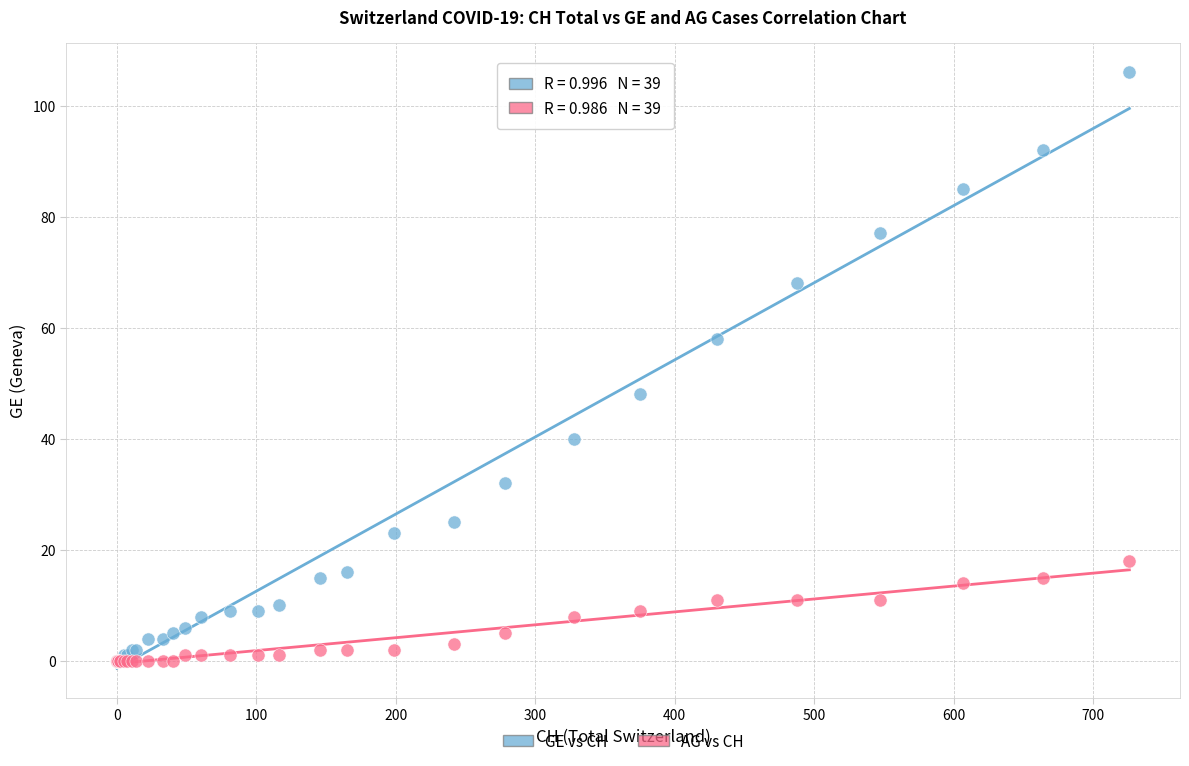

Which series has the widest spread of Y values?

GE vs CH